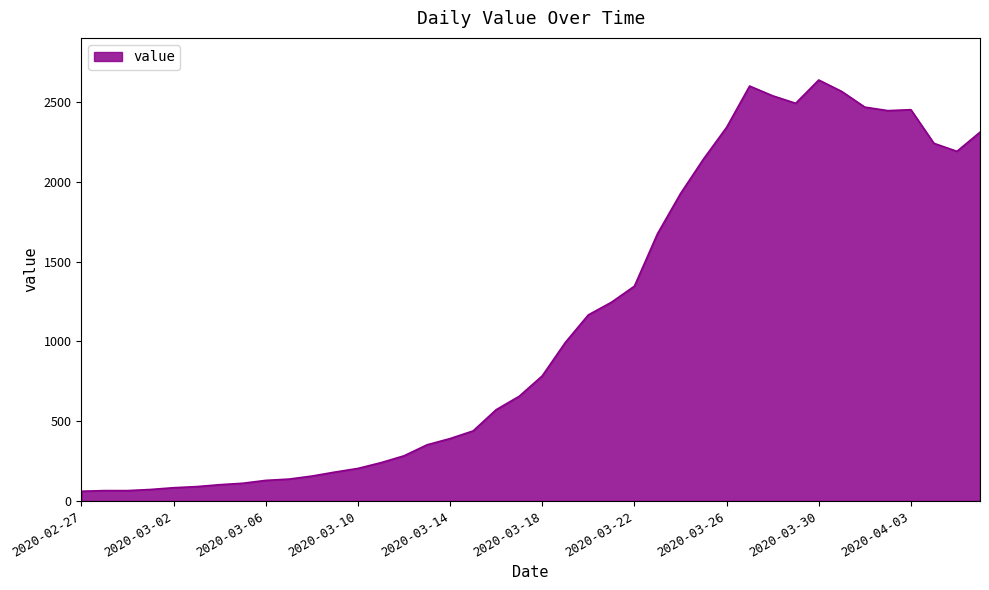

What is the minimum value shown in the chart?

61